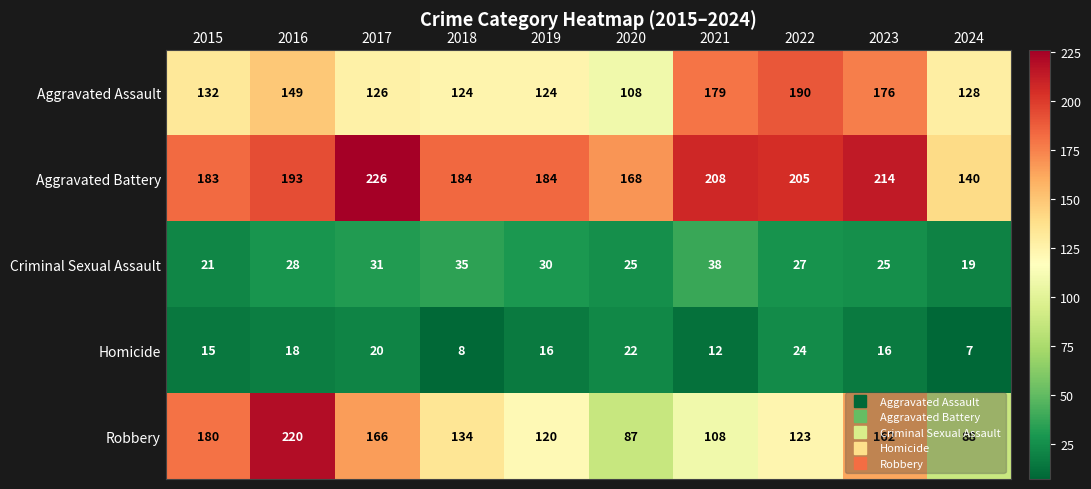

Which series has the largest total across all categories?

Aggravated Battery